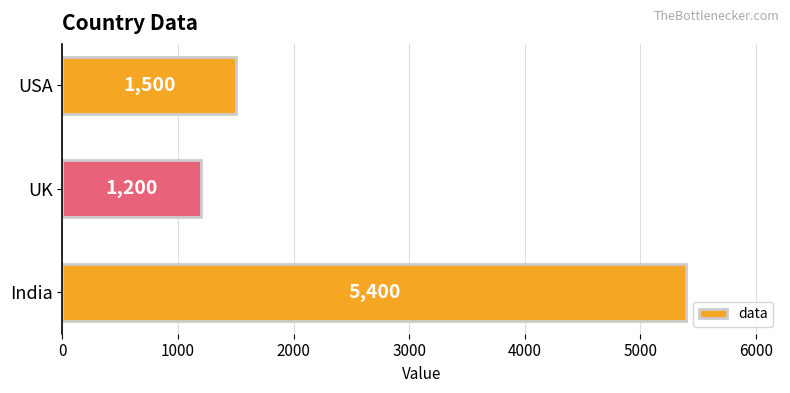

How many data points are less than 1500?

1